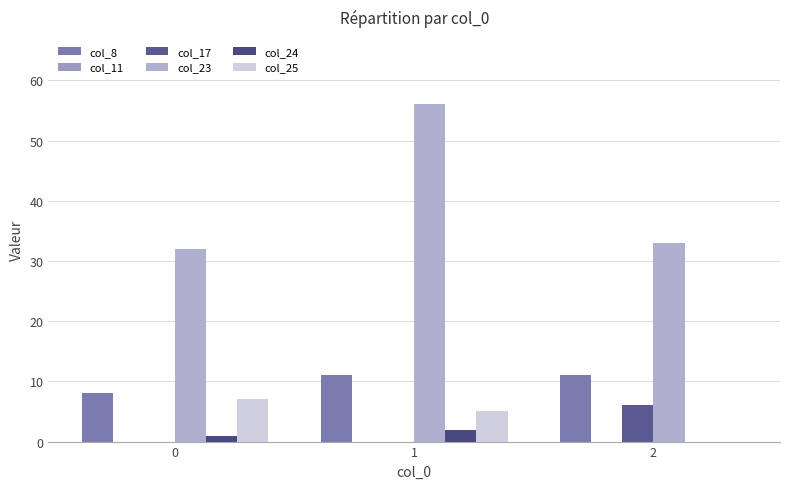

How many groups of bars are there?

3